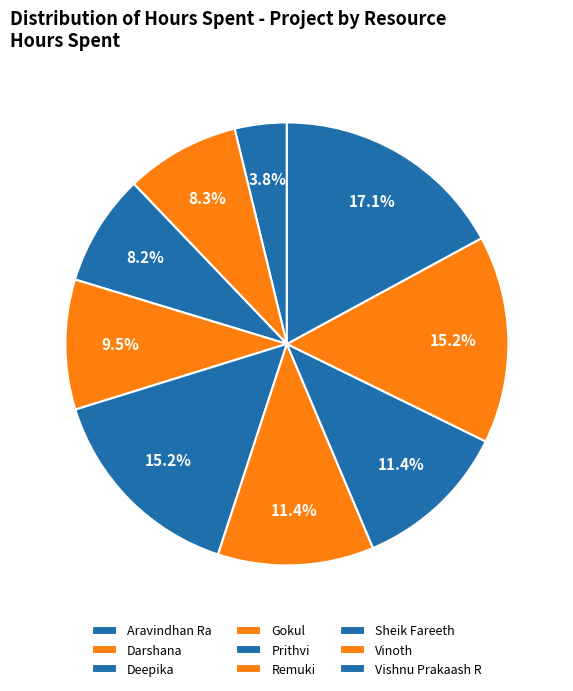

Count the number of slices in the pie.

9